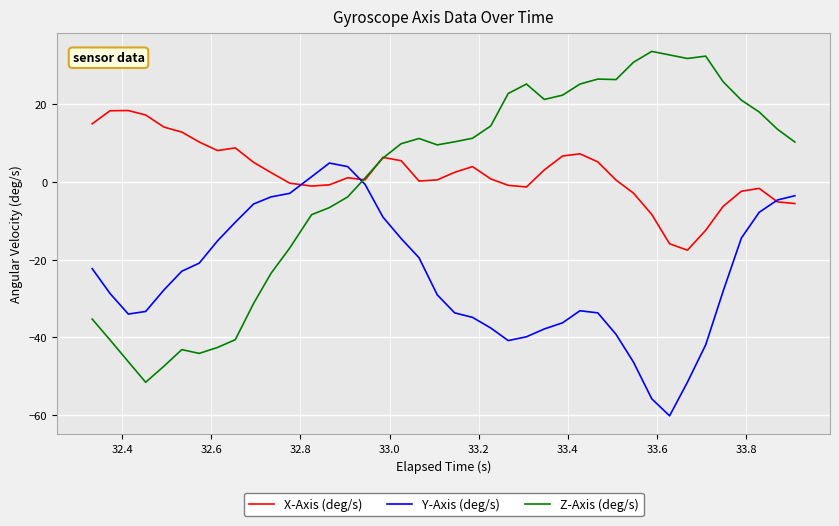

How many intersections are there between Y-Axis (deg/s) and Z-Axis (deg/s)?

1